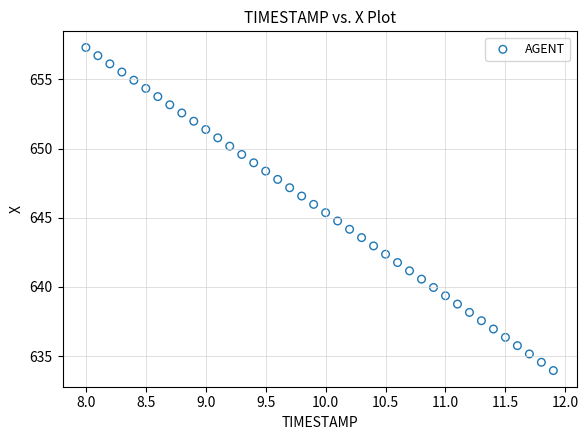

What is the range of X values (max minus min)?

3.9